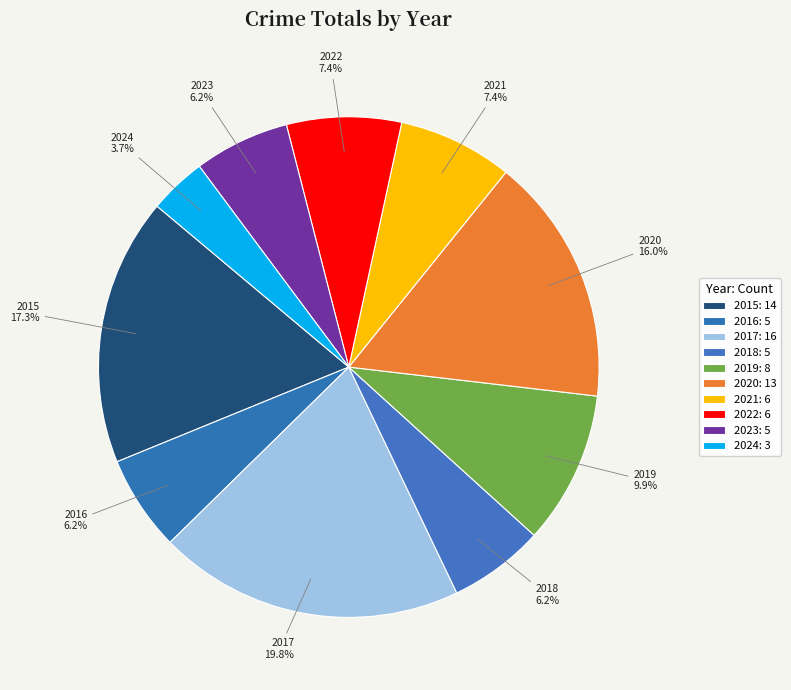

Count the number of slices in the pie.

10